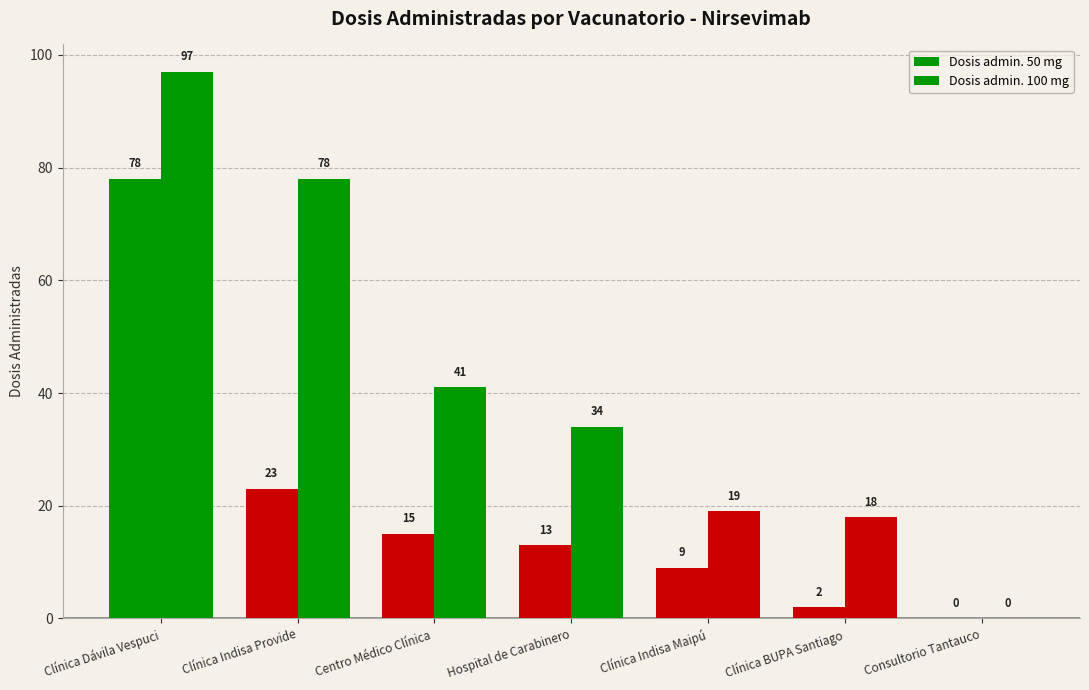

What is the value of the Dosis admin. 50 mg bar at the 5th from the left?

9